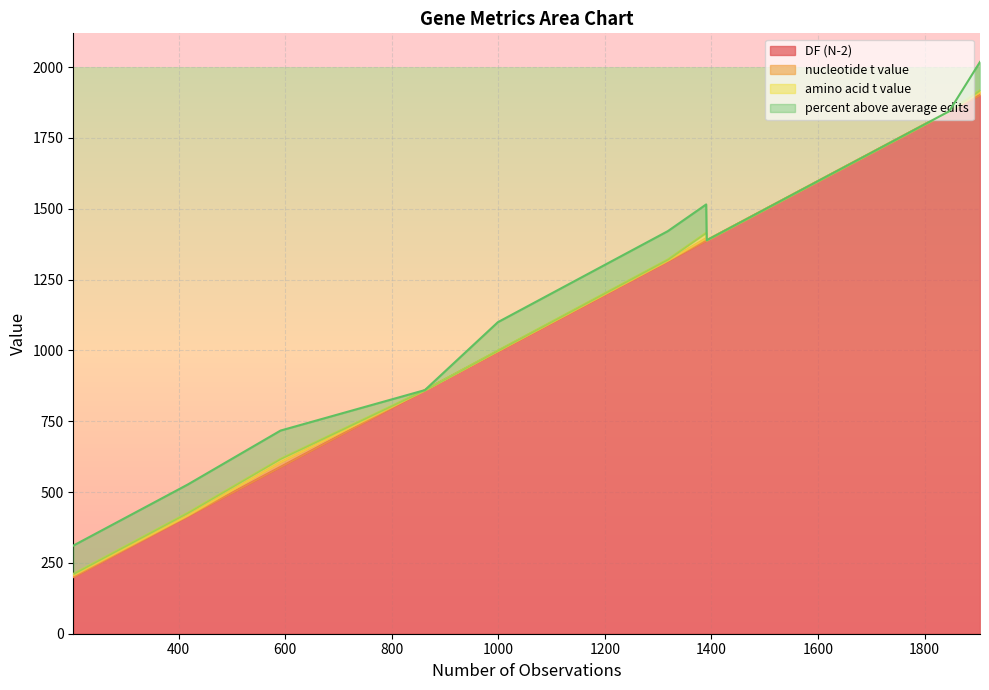

What is the total value across all series at Ht_psbB?

1389.0